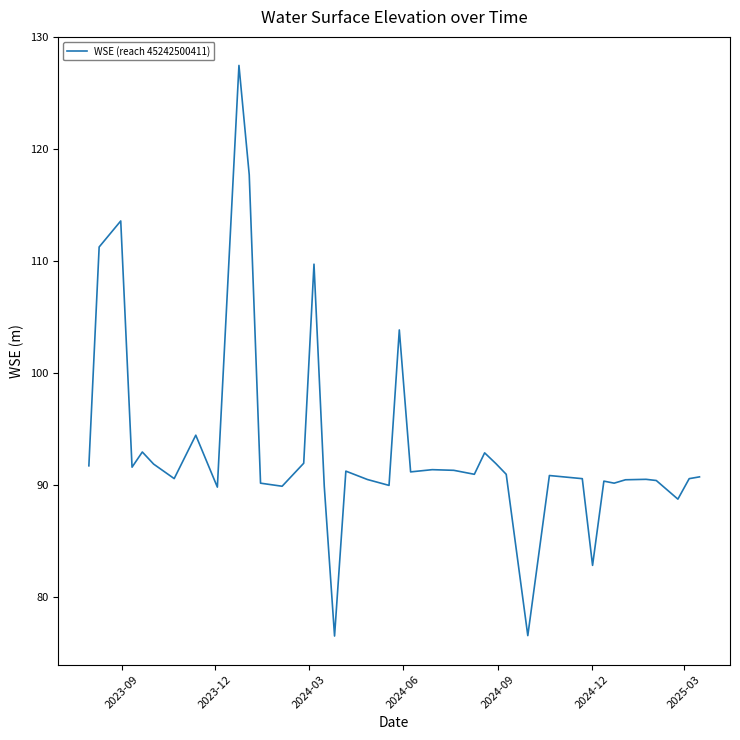

What is the difference between the maximum and minimum values?

51.0